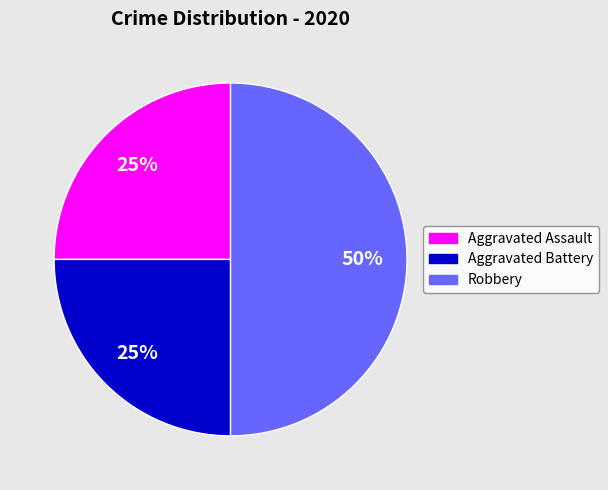

Approximately how many times larger is the value at Robbery compared to Aggravated Battery?

2.0